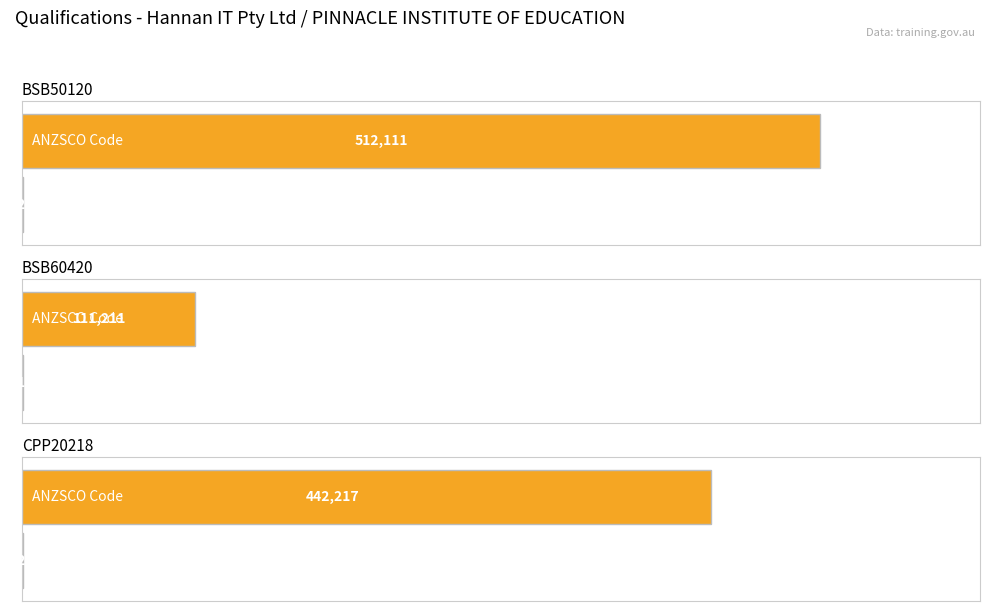

Which series has the largest total across all categories?

ANZSCO Code